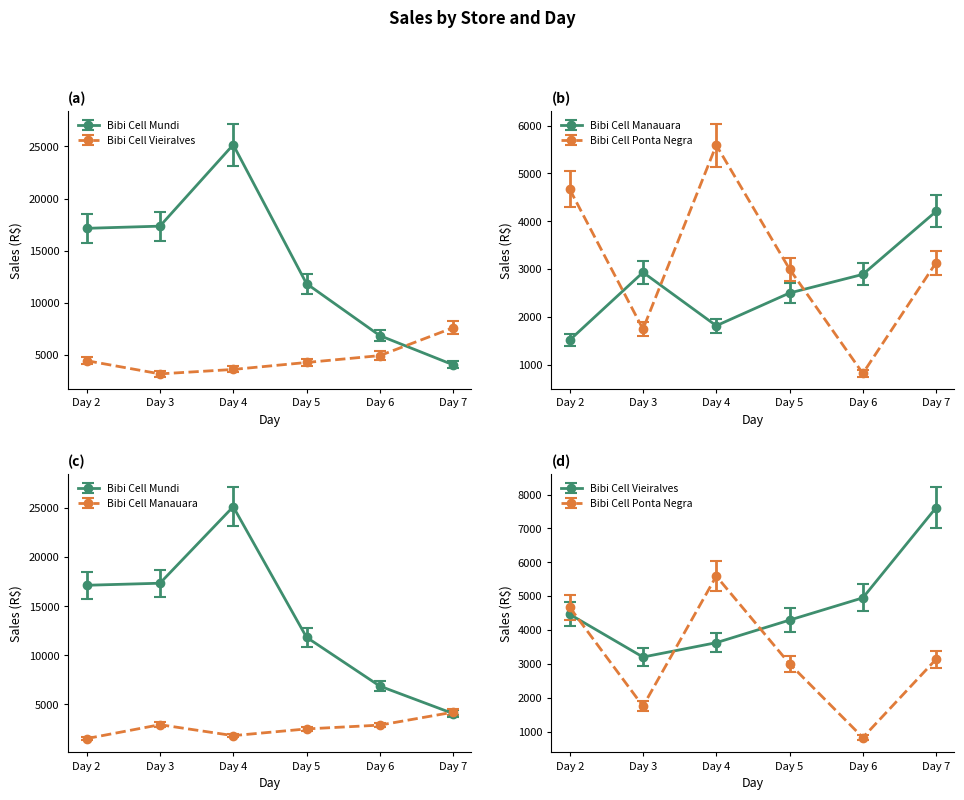

At which label does Bibi Cell Mundi first exceed 17144?

Day 2